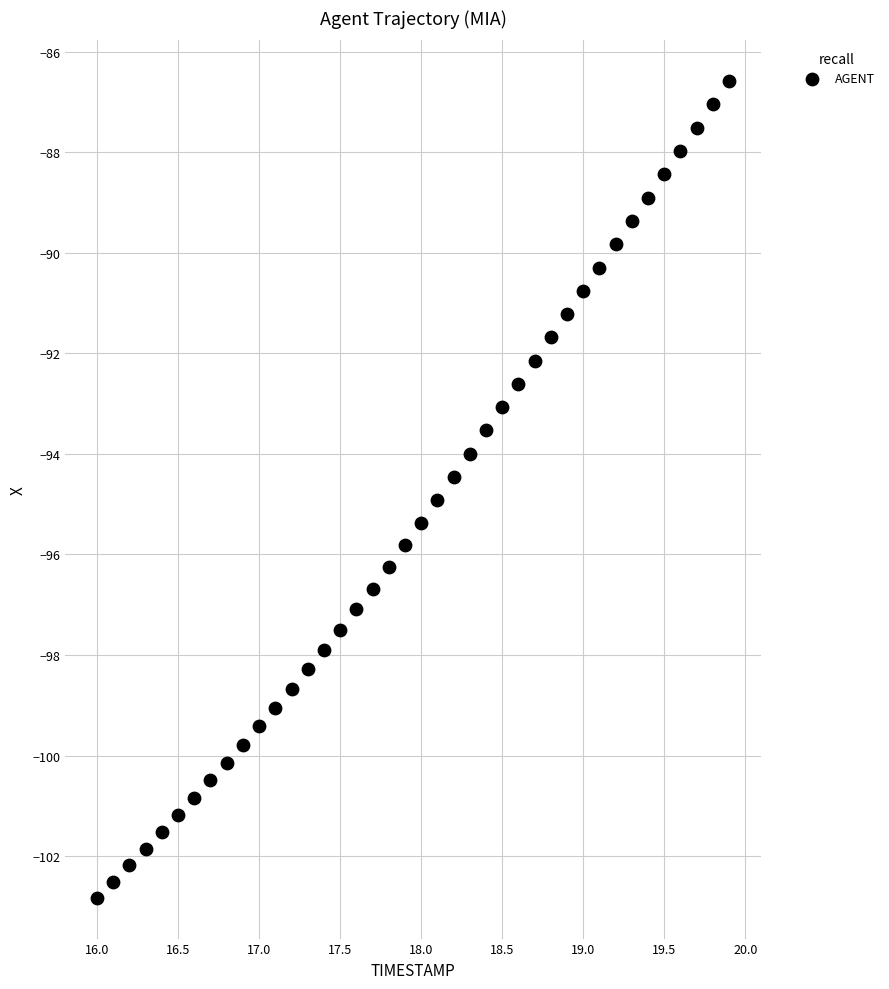

What is the range of X values (max minus min)?

3.9